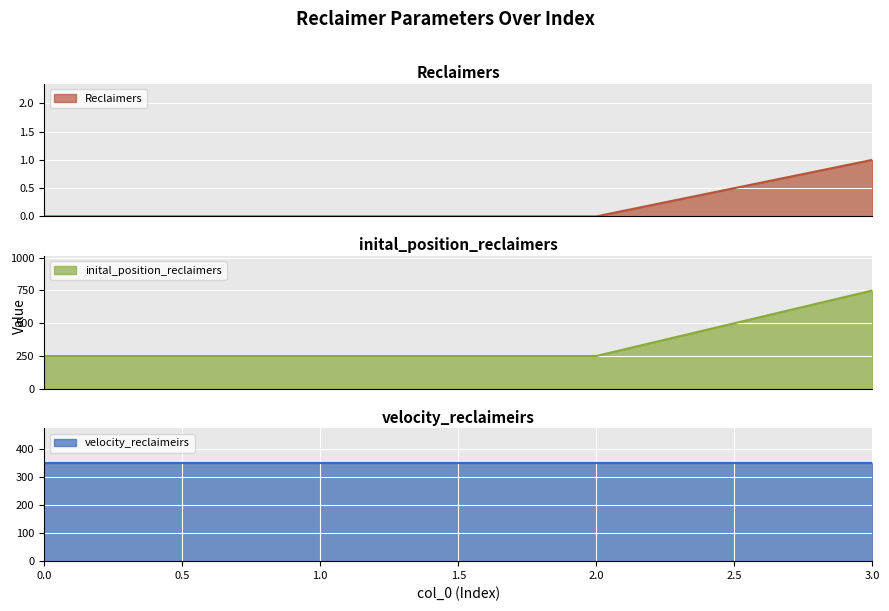

At how many categories does at least one series exceed 210?

4